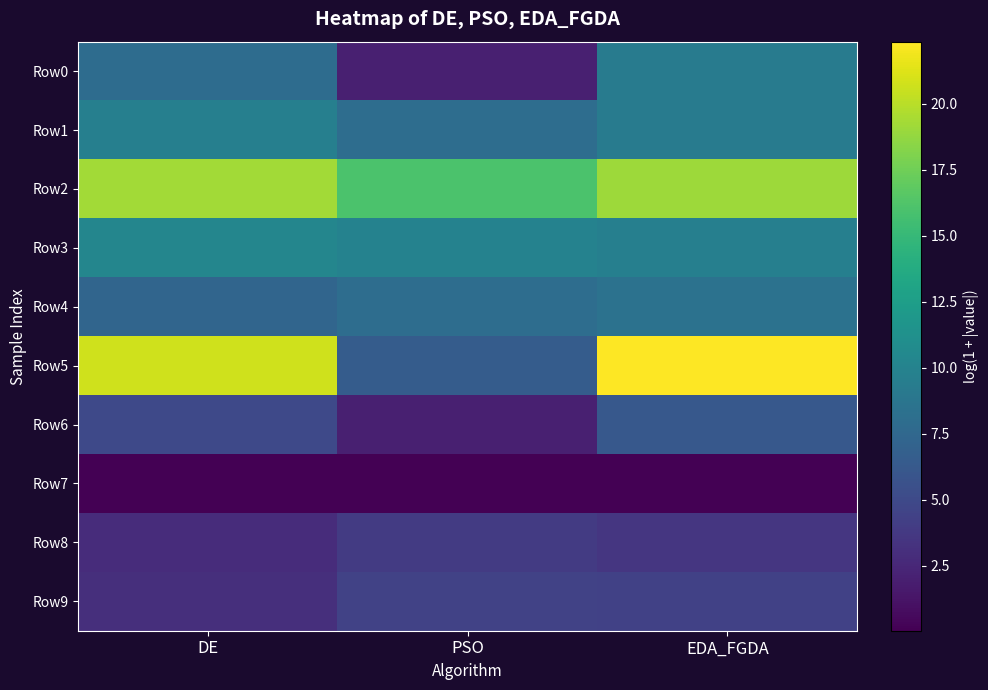

Which series has the largest range (max minus min)?

Row5